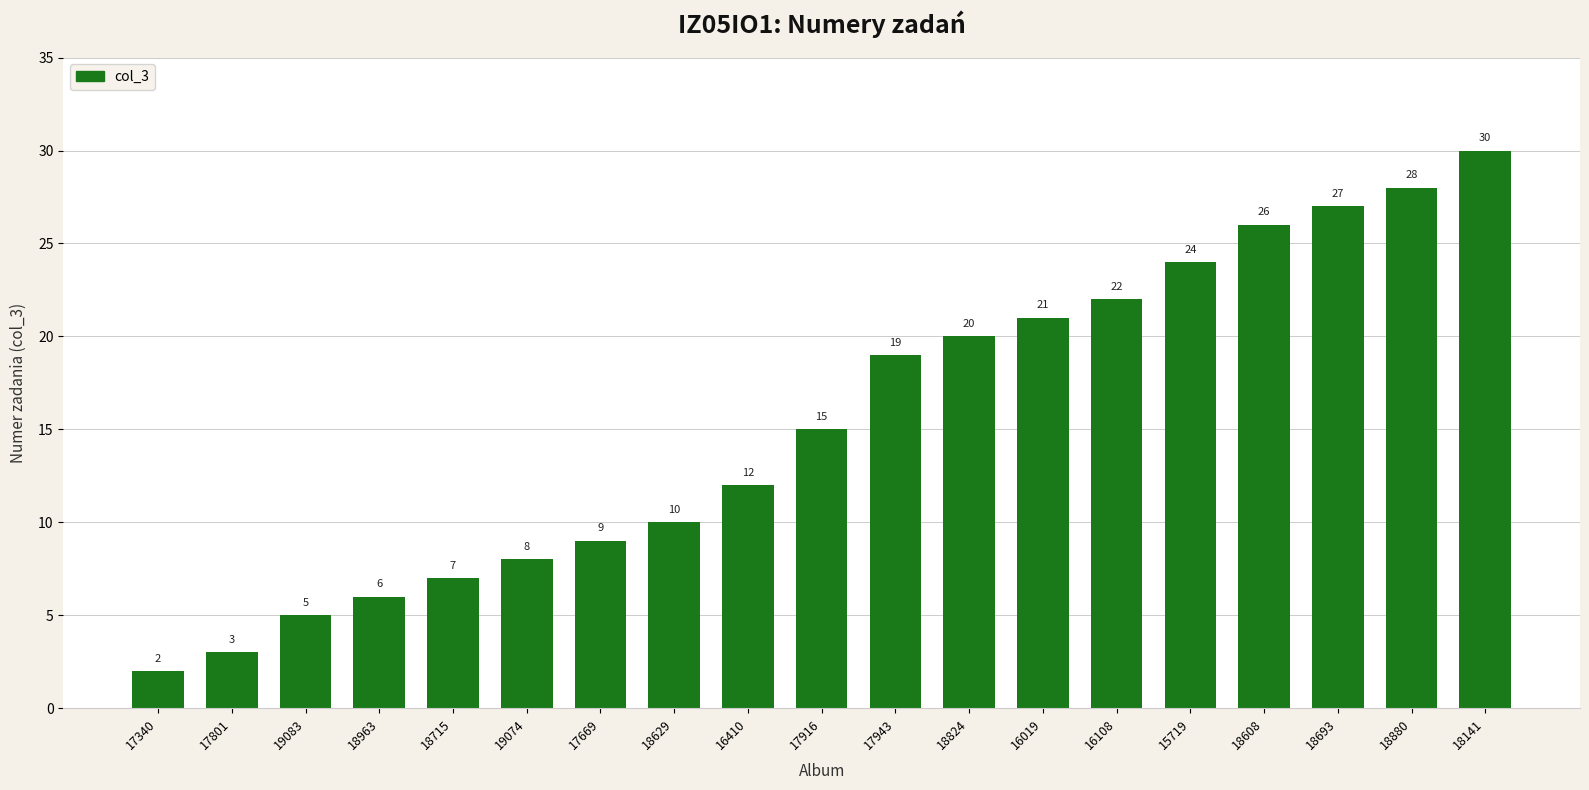

Rank the categories by value from highest to lowest.

18141, 18880, 18693, 18608, 15719, 16108, 16019, 18824, 17943, 17916, 16410, 18629, 17669, 19074, 18715, 18963, 19083, 17801, 17340